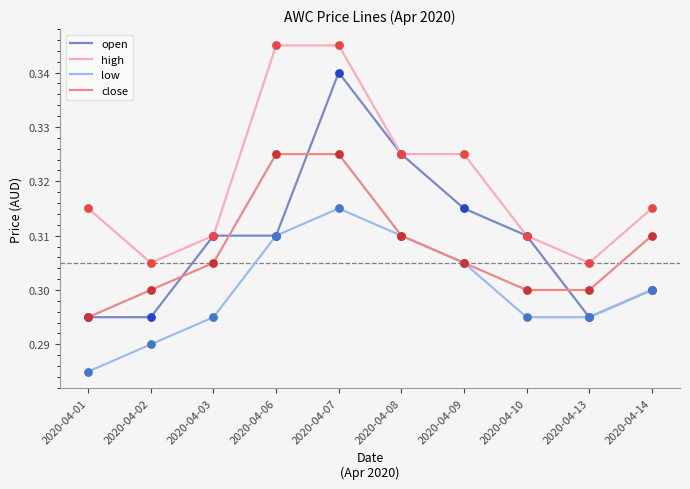

Which series has the largest range (max minus min)?

open